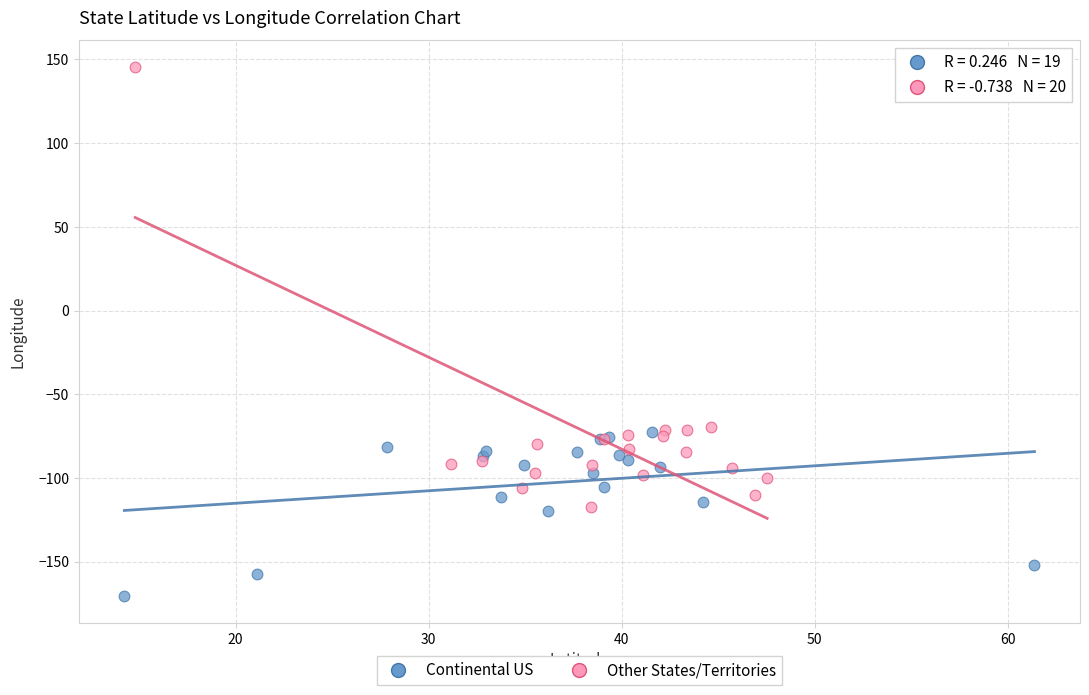

Which series reaches the maximum Y coordinate?

Other States/Territories